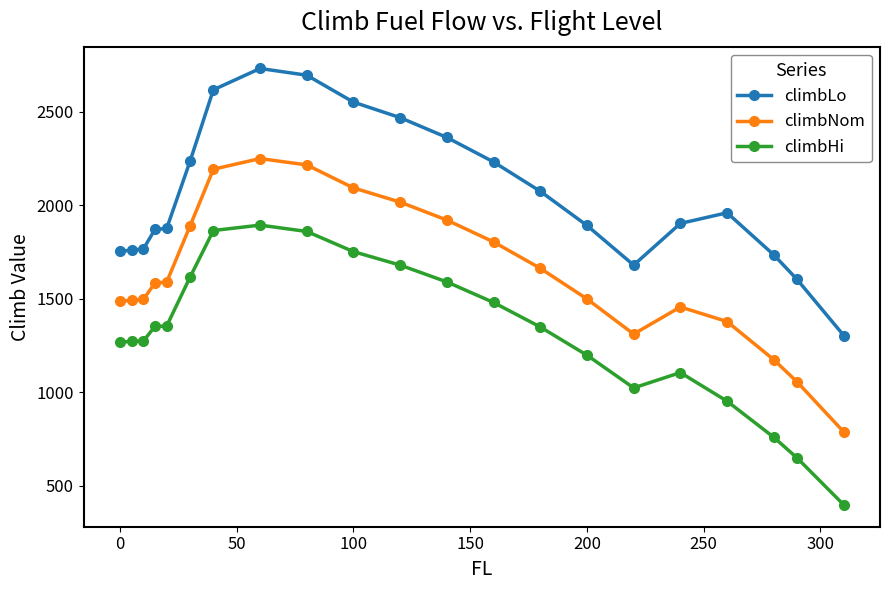

What is the average value of the climbLo series?

2051